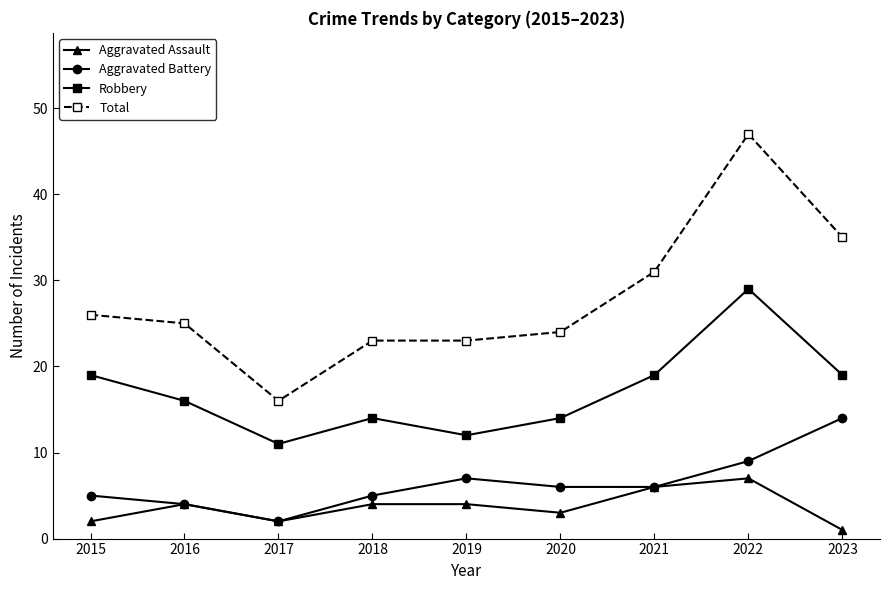

At which category is the sum across all series the highest?

2022